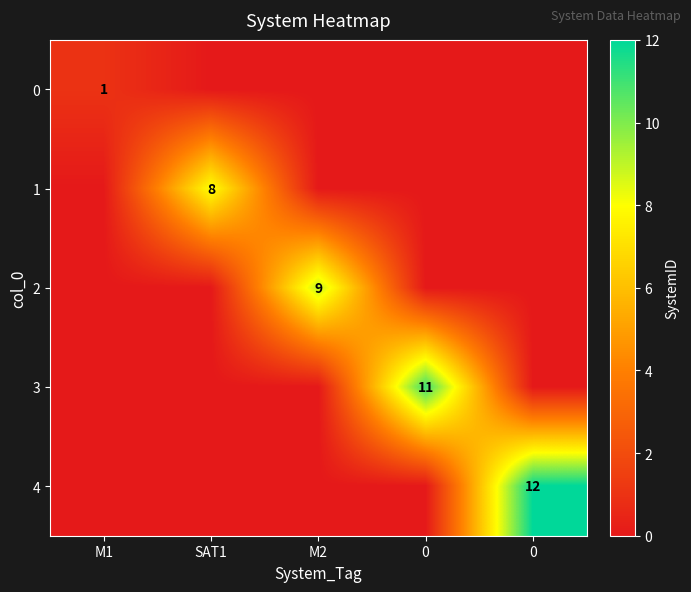

How many 2 values are between 0 and 1?

4